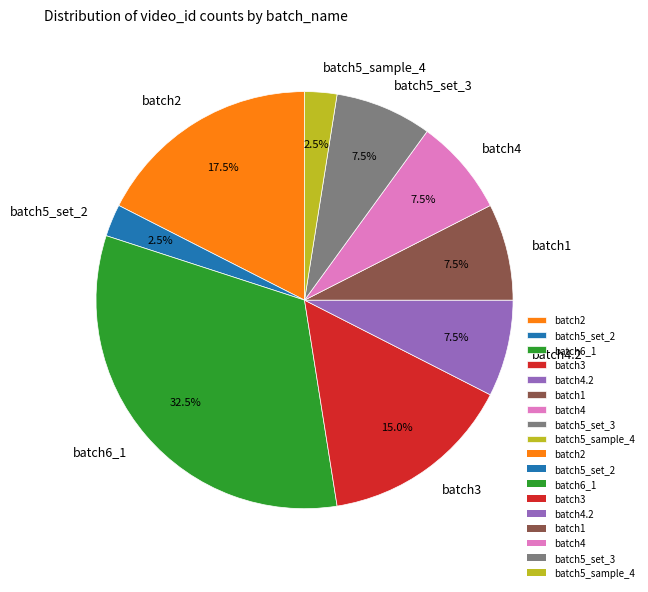

Is there a majority slice in this chart?

No